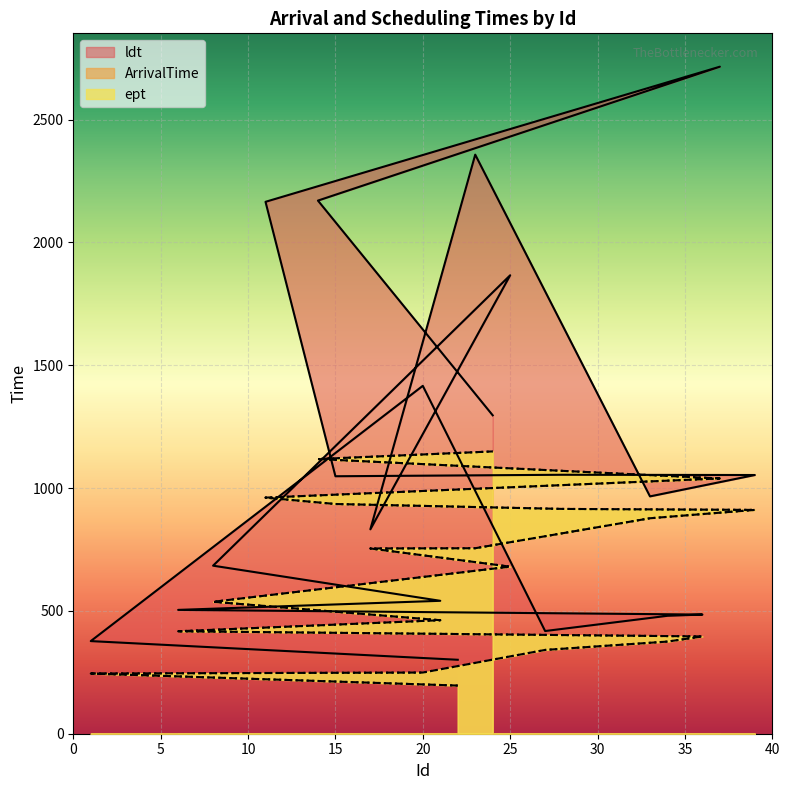

Which series has the widest spread of values?

ldt